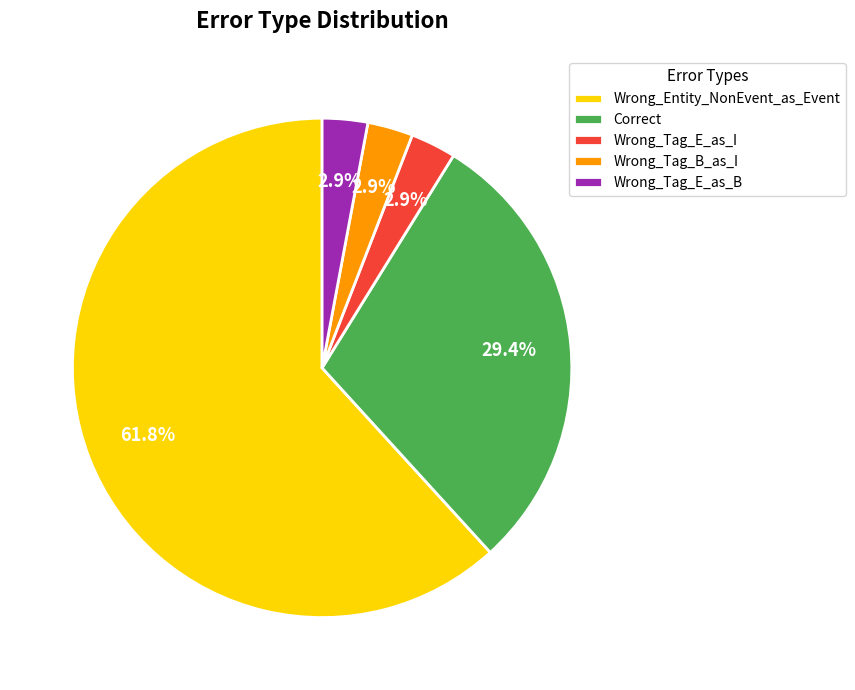

What is the largest slice in the pie chart?

Wrong_Entity_NonEvent_as_Event